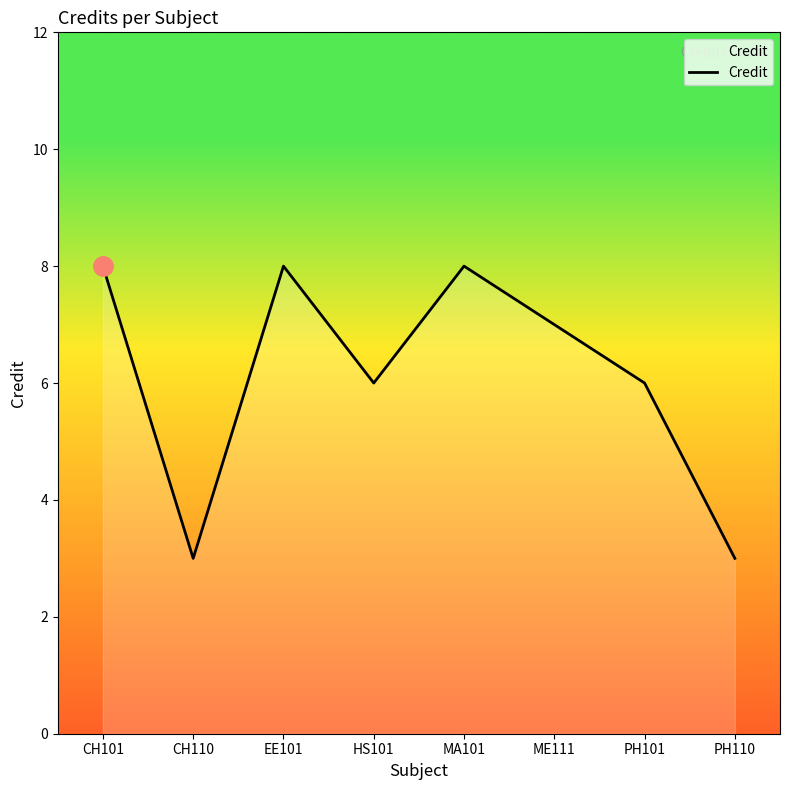

At which category does the data reach its first local valley?

CH110